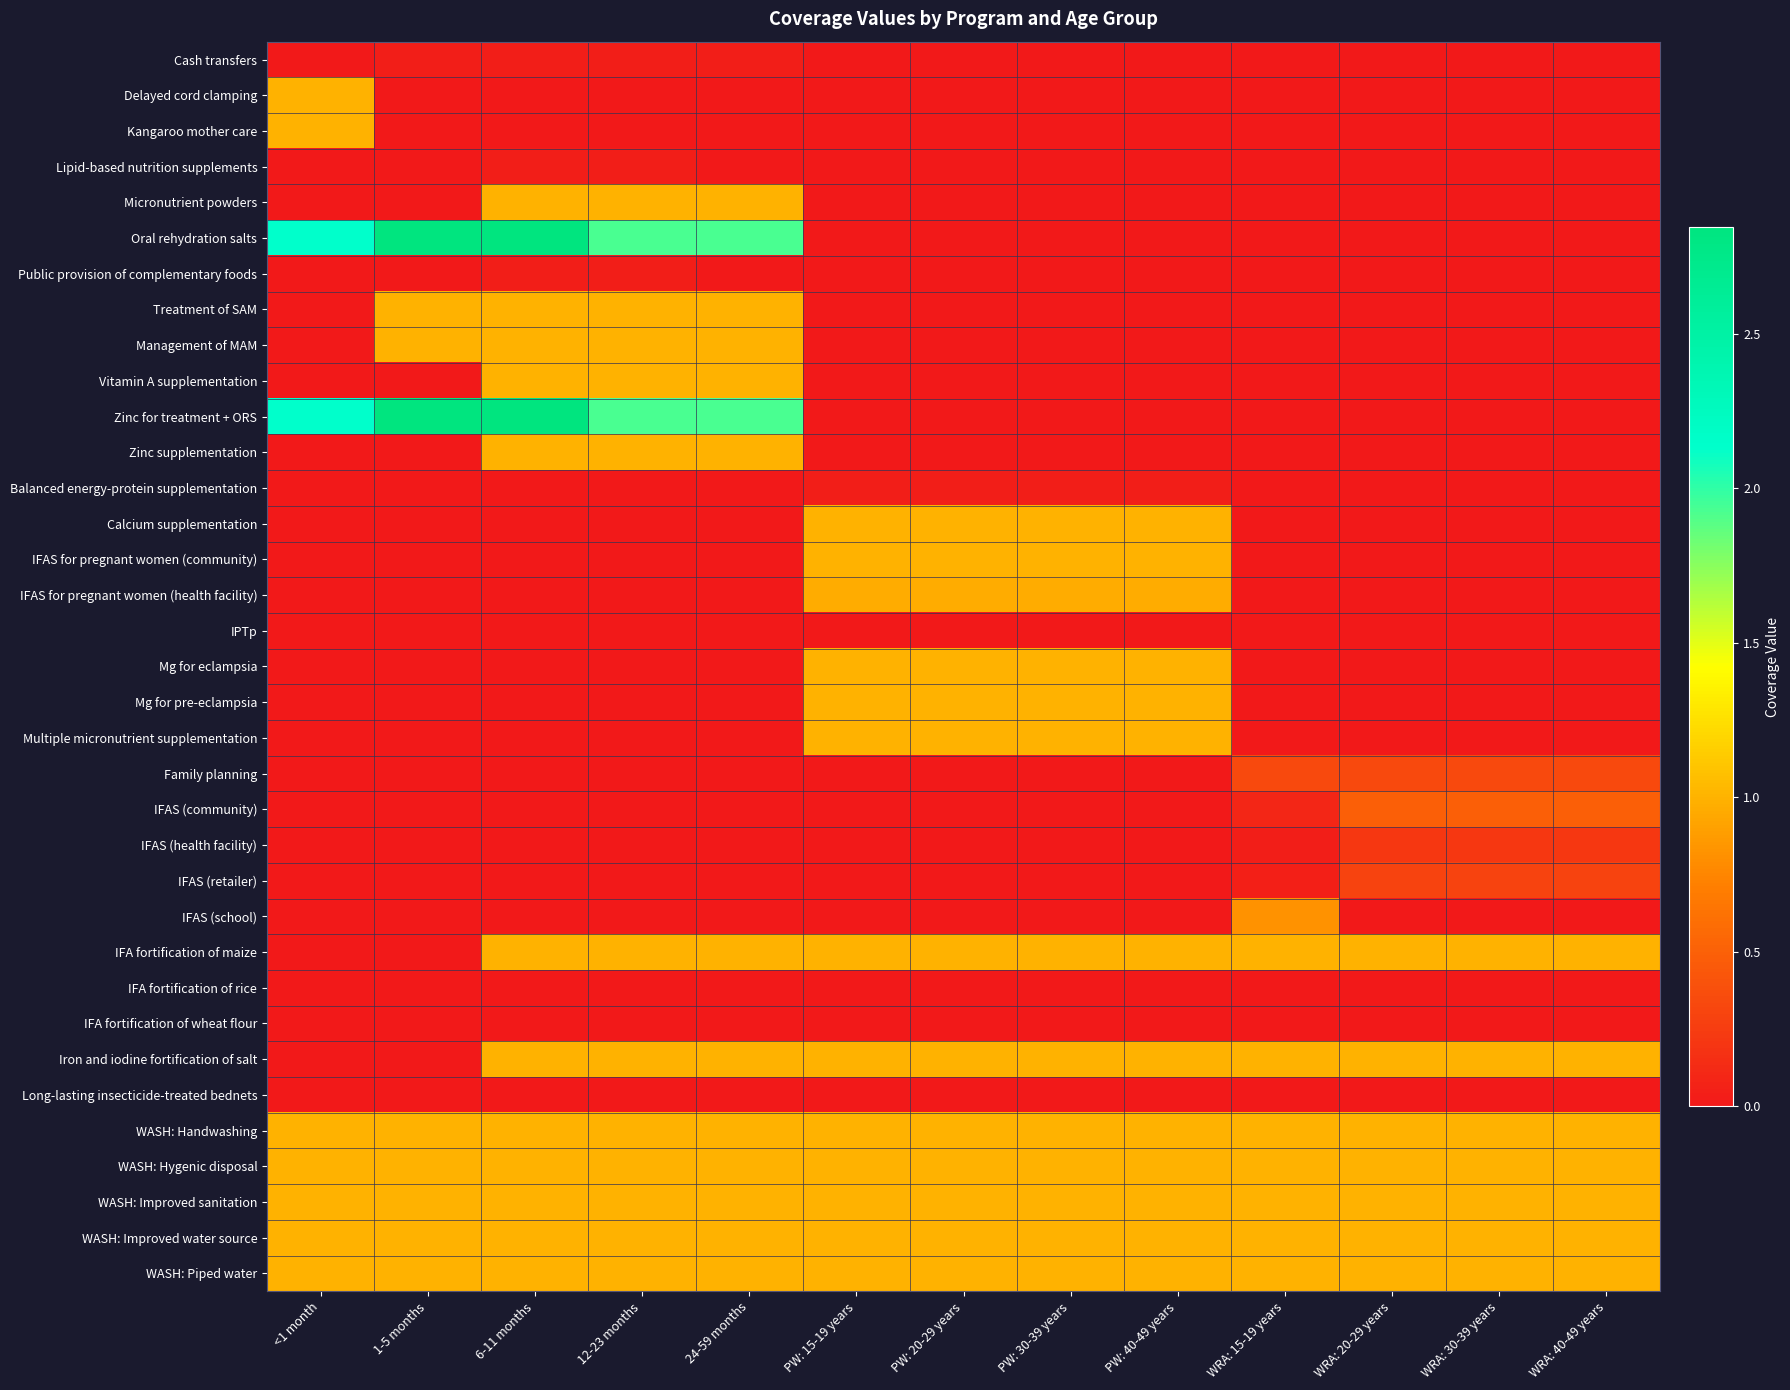

Count the number of categories in the chart.

13